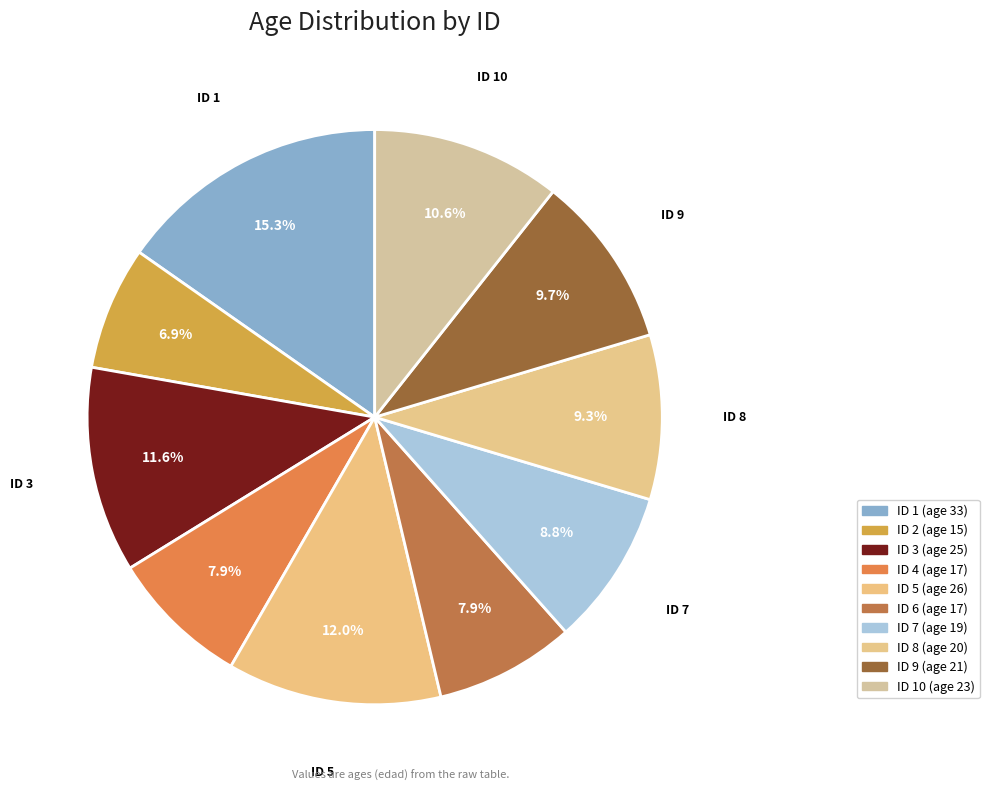

Which category has the biggest portion of the pie?

1